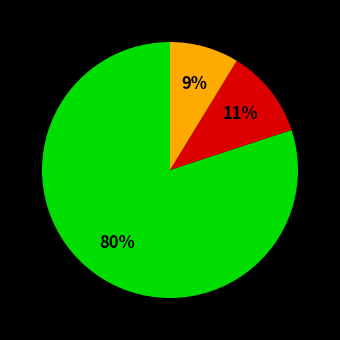

To the nearest percent, what is the average slice percentage?

33%